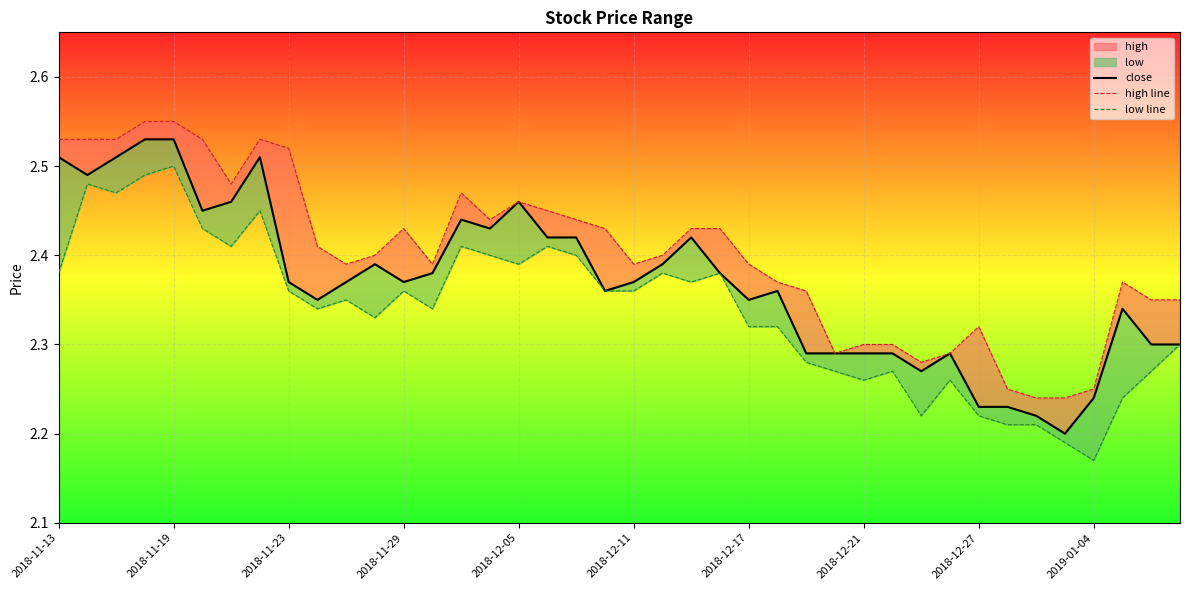

True or false: high line and close cross at least once.

False